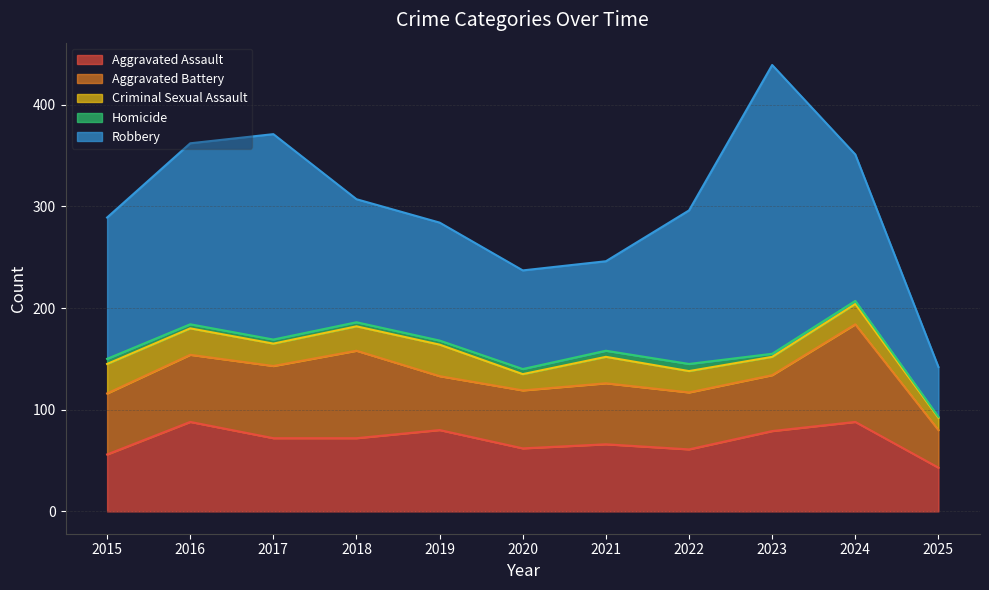

Is the value of Robbery at 2015 greater than the value of Aggravated Battery at 2019?

Yes